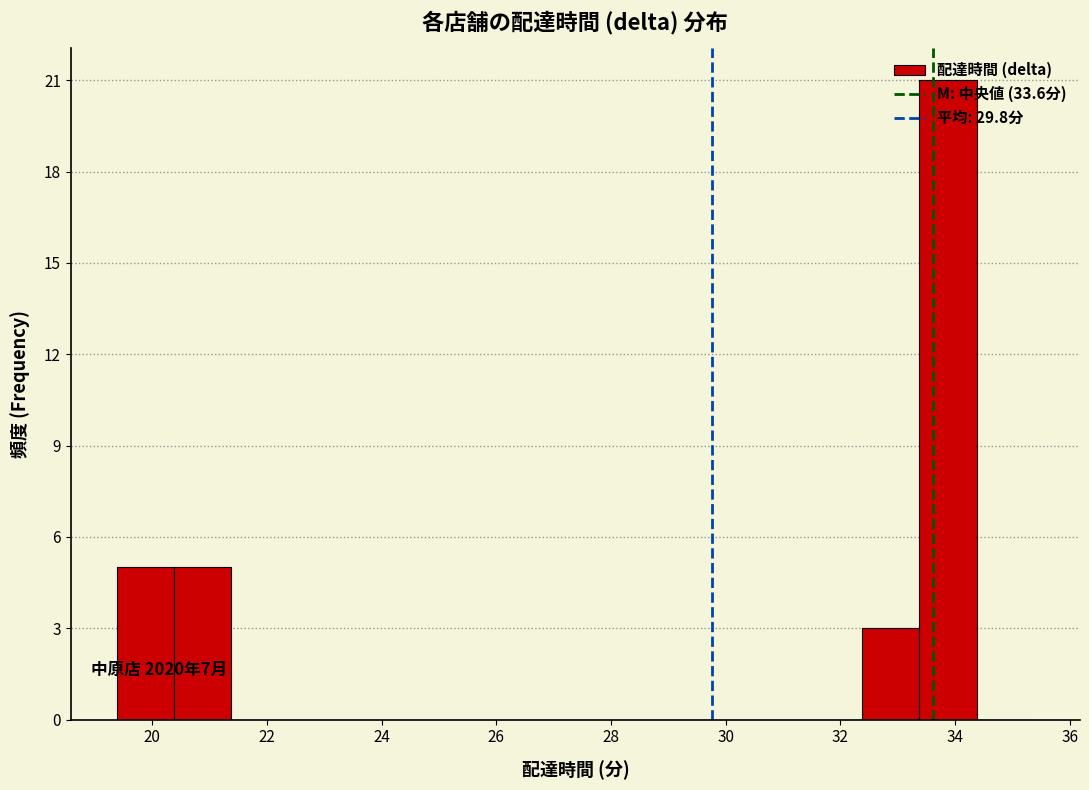

Over which range of the x-axis is the bar tallest?

33.4 to 34.4